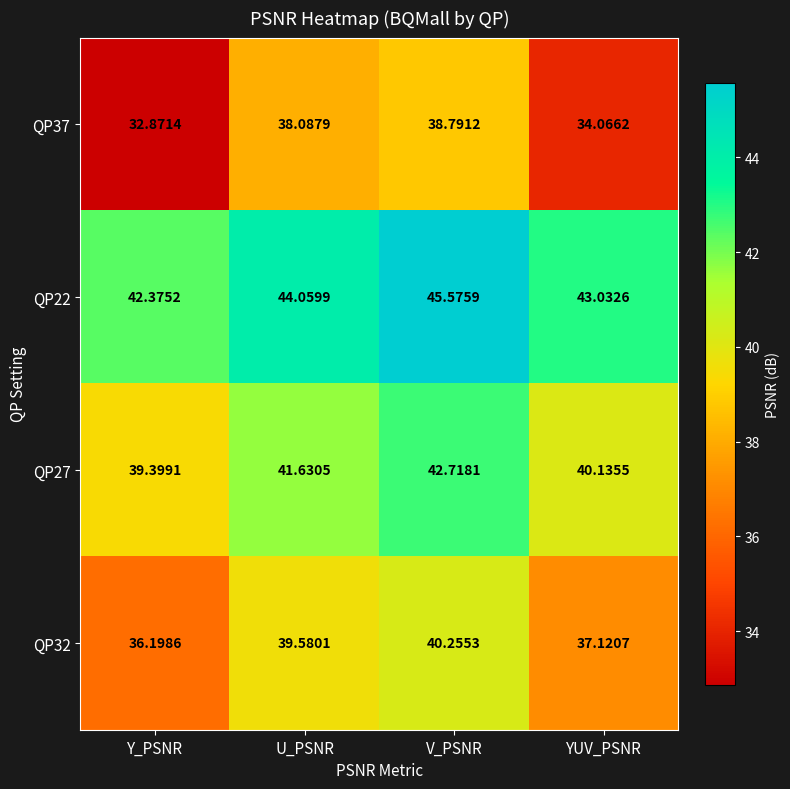

Is the value of QP22 at V_PSNR greater than the value of QP27 at V_PSNR?

Yes